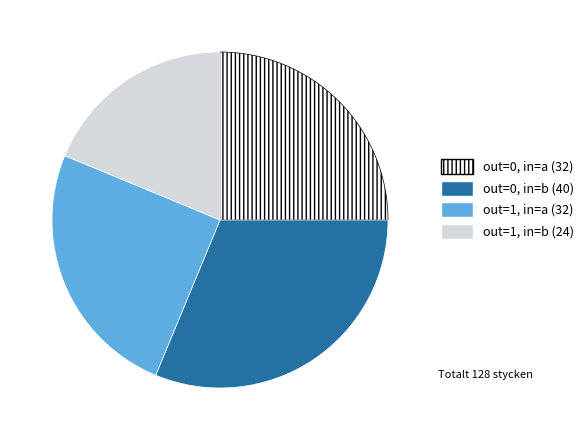

Is there any slice that represents more than half of the pie?

No